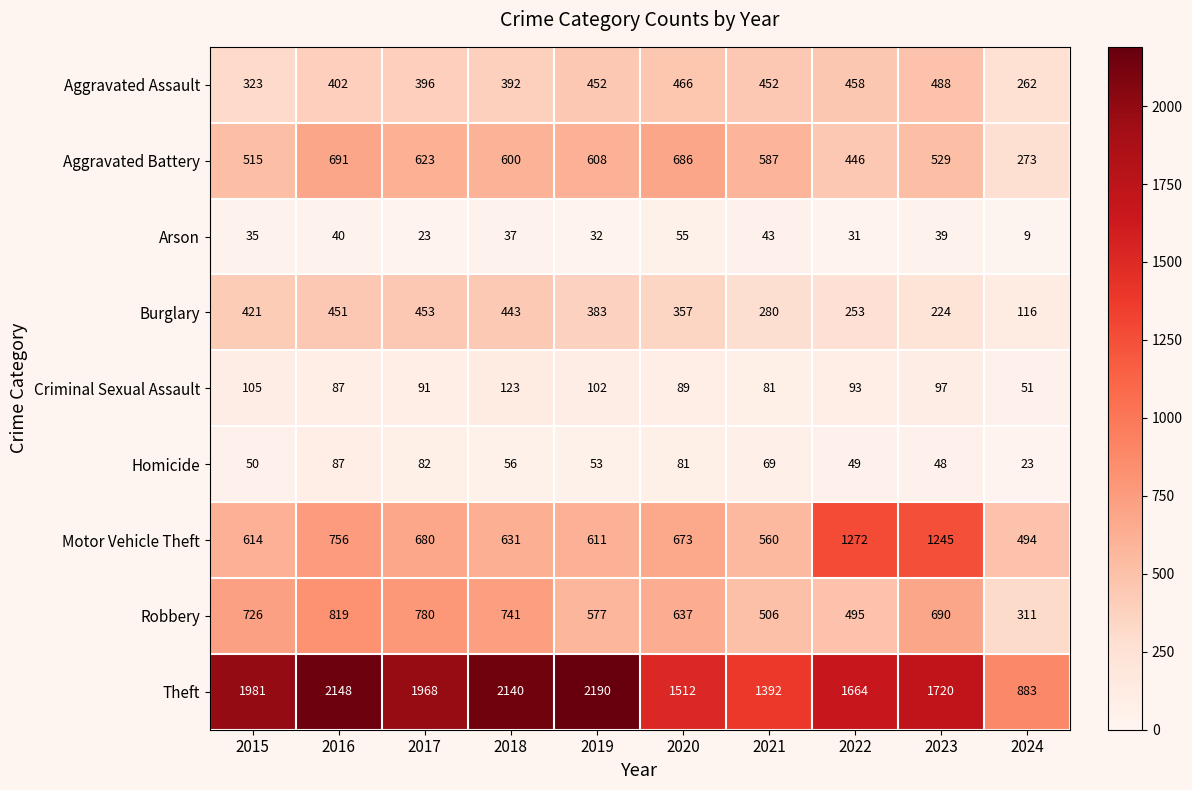

Is it true that Motor Vehicle Theft equals 1171 at 2017?

False